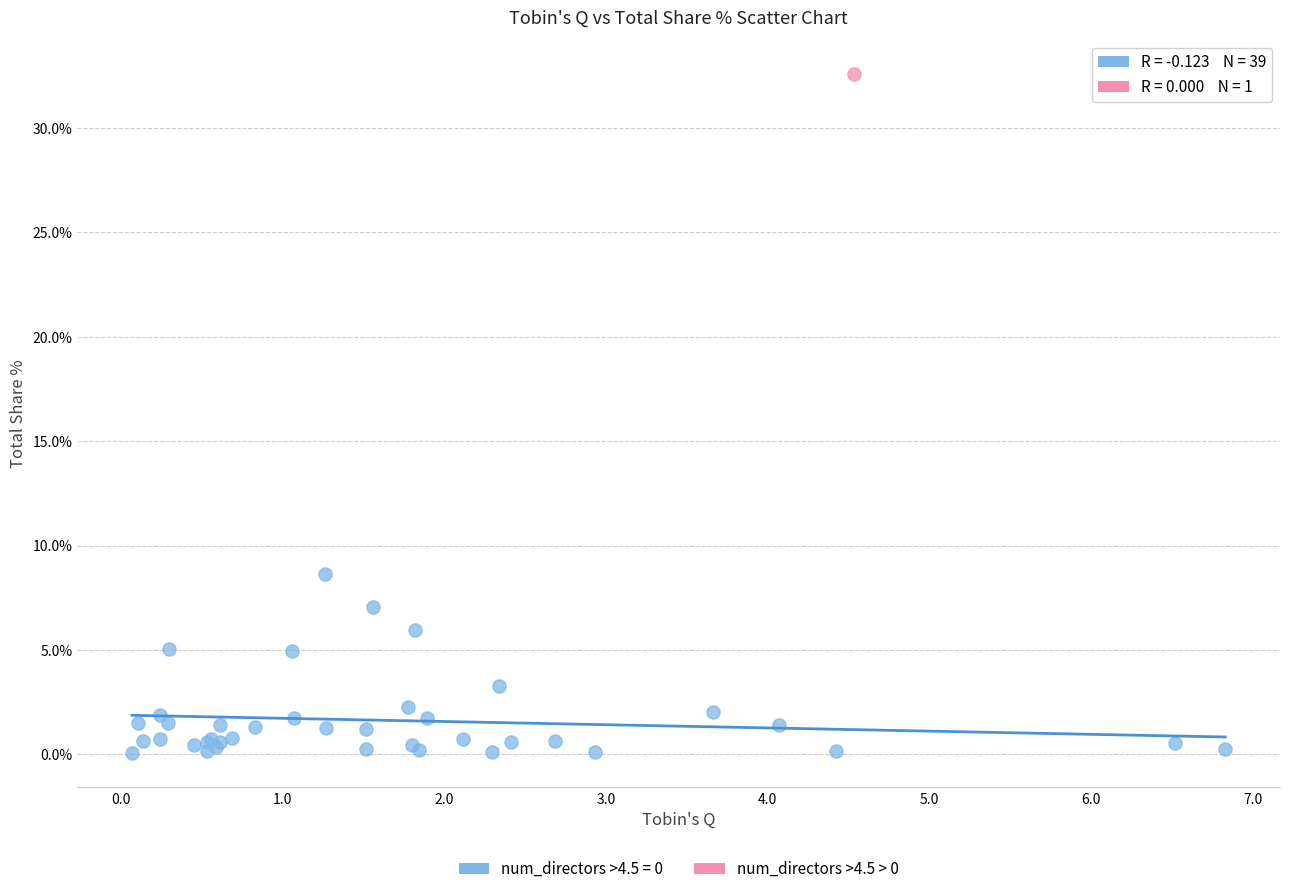

What are all the series names shown in the legend?

num_directors >4.5 = 0, num_directors >4.5 > 0